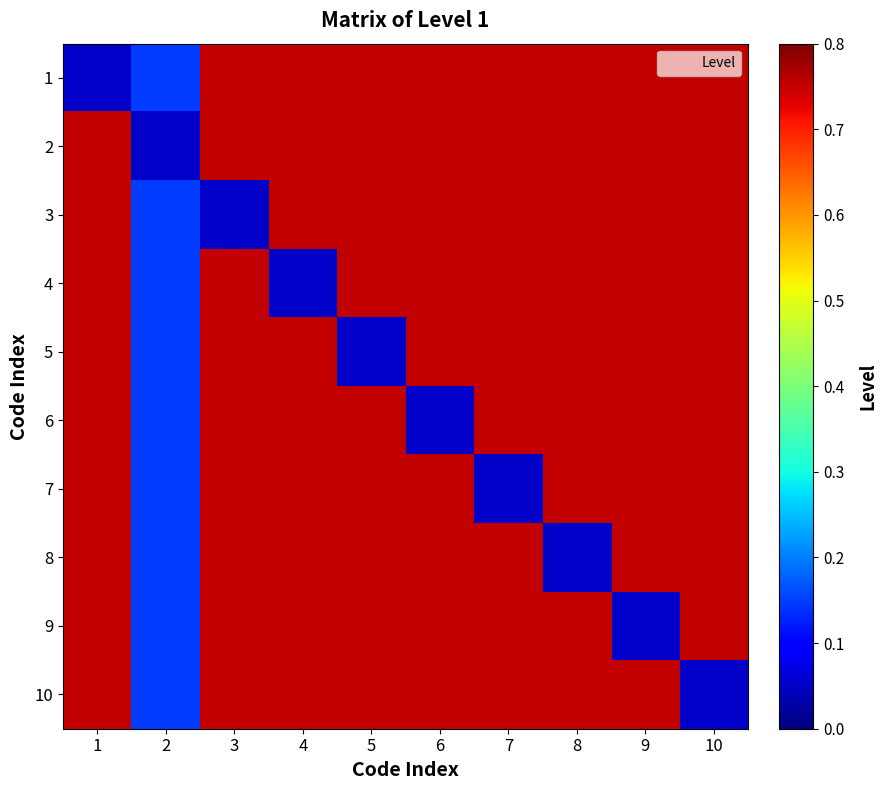

Rank the series at 9 from lowest to highest value.

9, 1, 2, 3, 4, 5, 6, 7, 8, 10